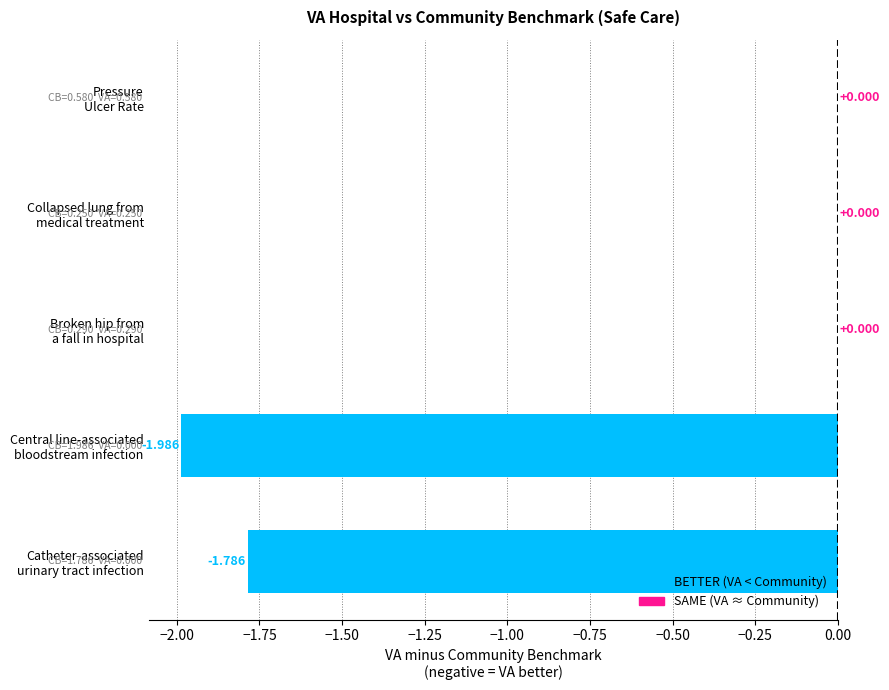

Are the bars horizontal?

Yes